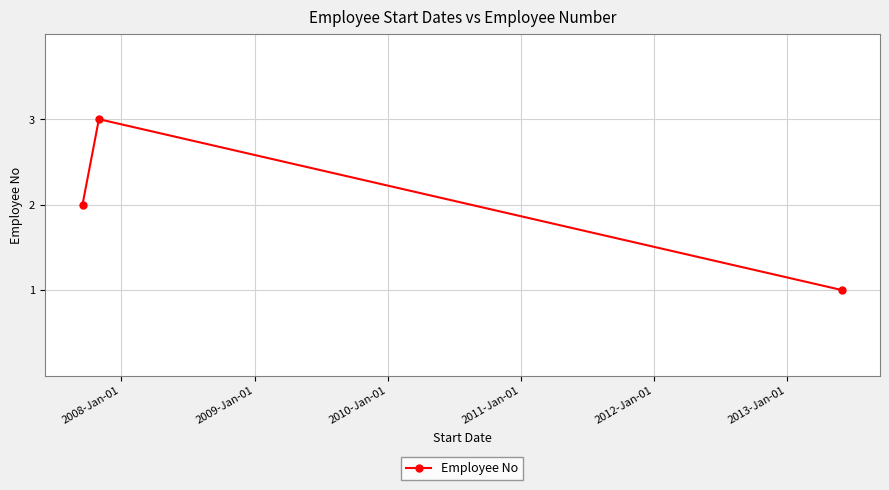

What is the value of the 2nd point from the left?

3